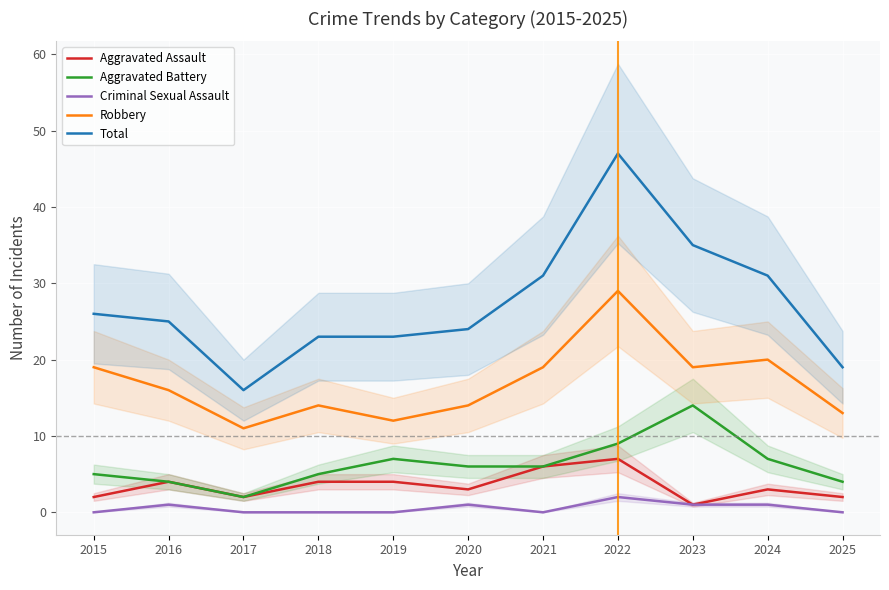

True or false: Aggravated Battery has a value of 12 at 2019.

False